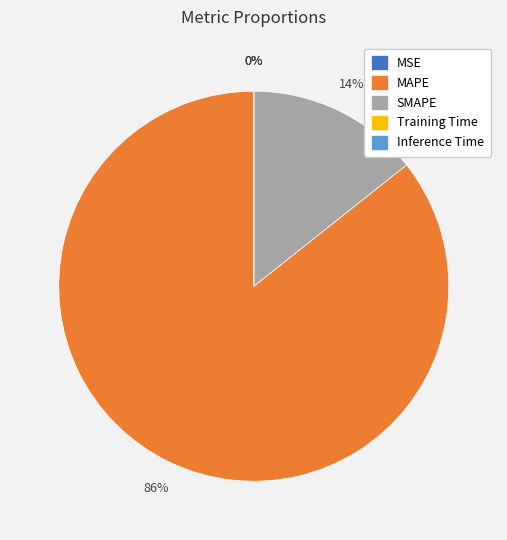

To the nearest percent, what percentage of the pie is MAPE?

86%